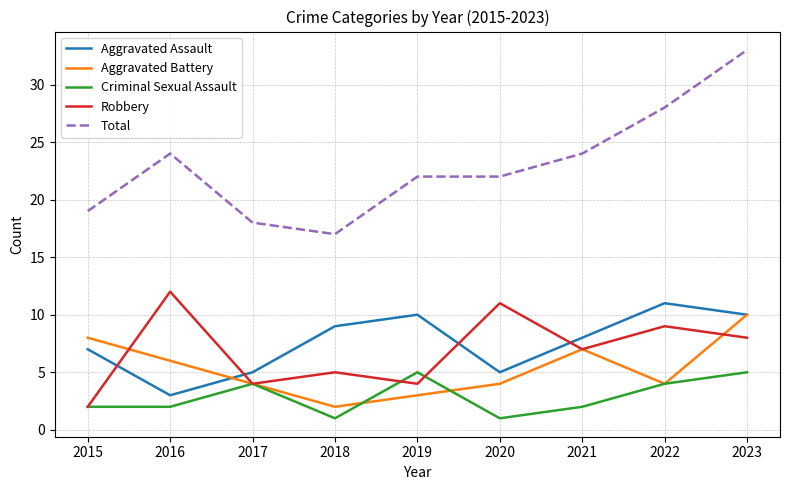

What is the sum of all Aggravated Assault values?

68